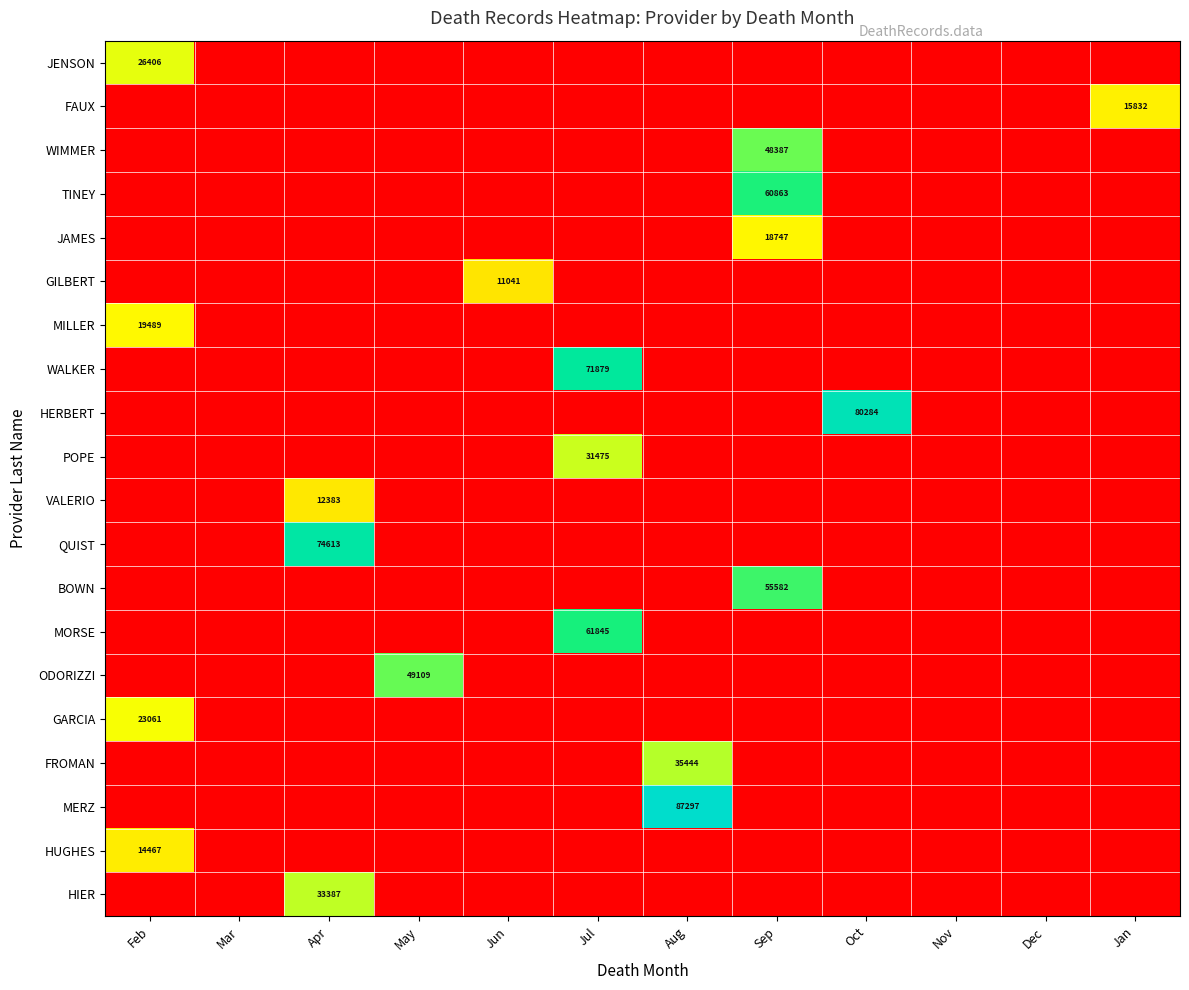

The ODORIZZI series shows 65775 at May. True or false?

False